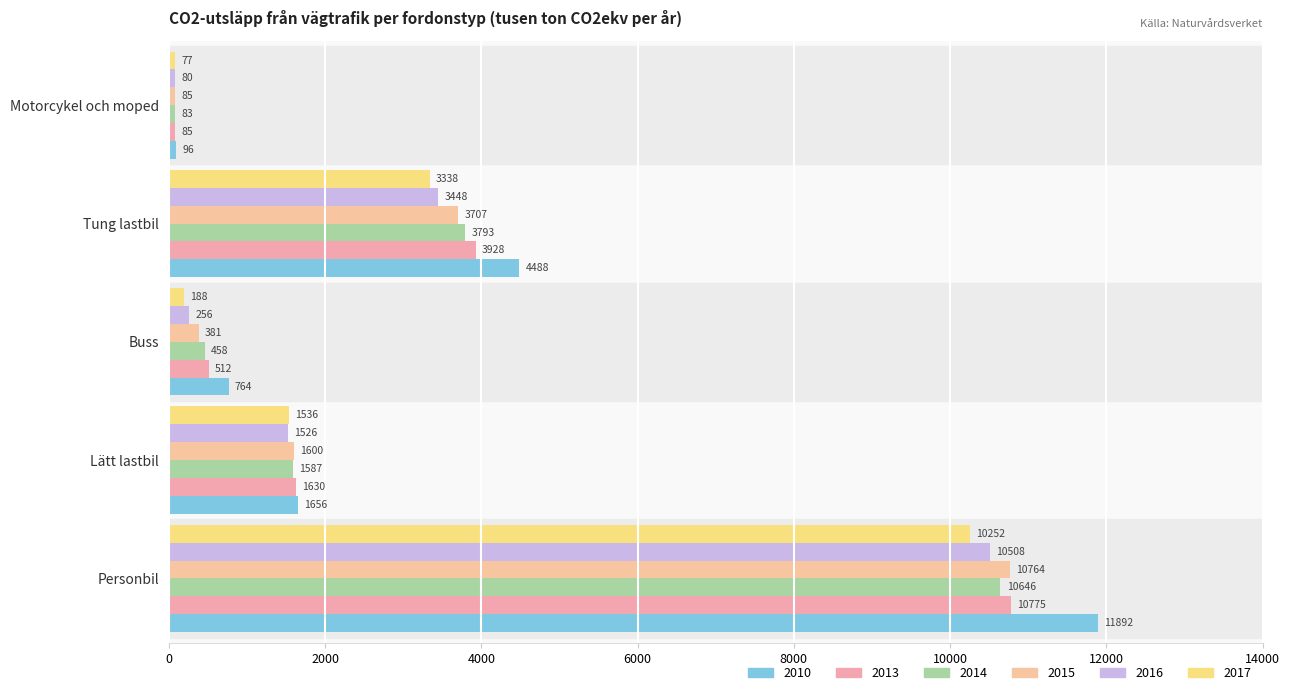

How many data points in 2014 are less than 1587?

2